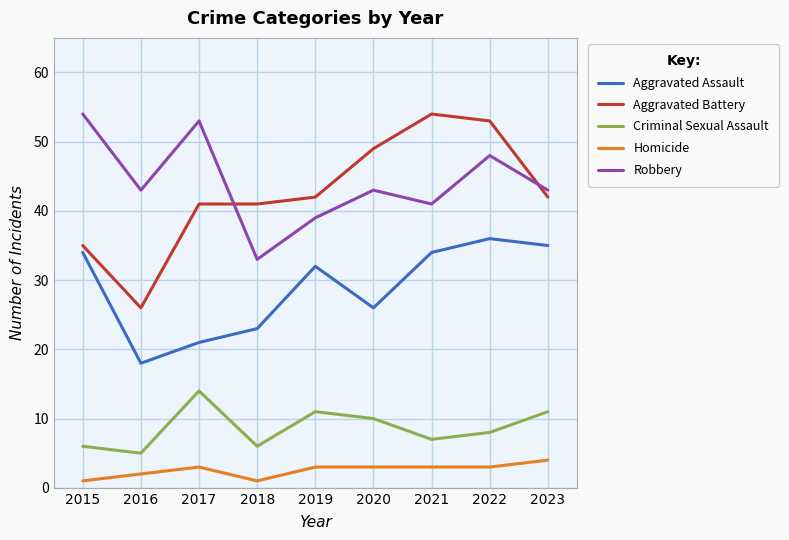

What is the spread (max minus min) of values at 2017?

50